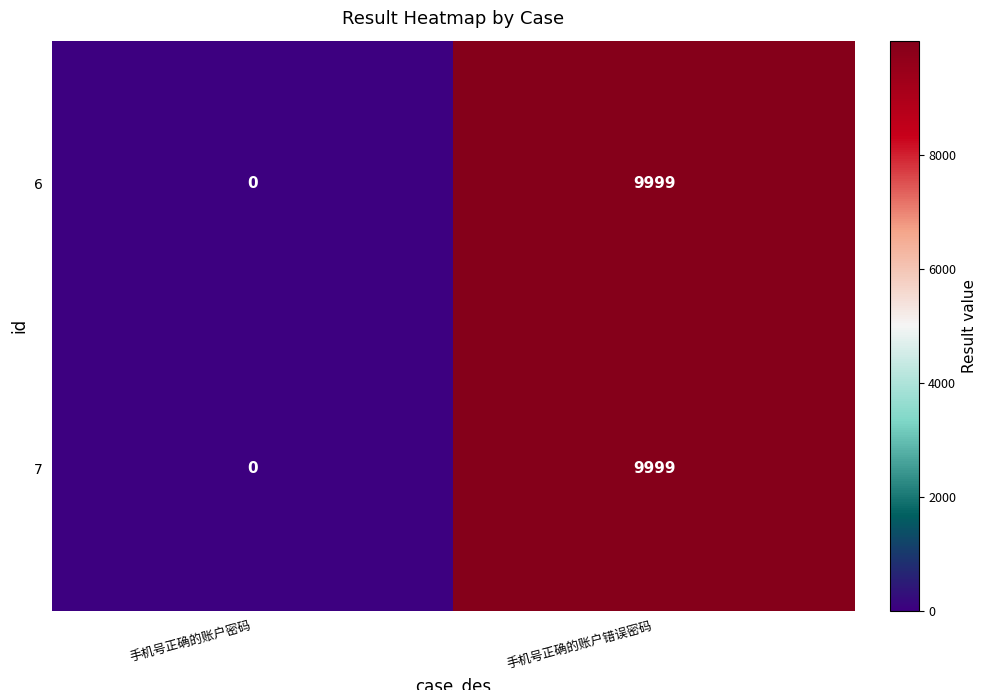

What is the average value of the 7 series?

5000